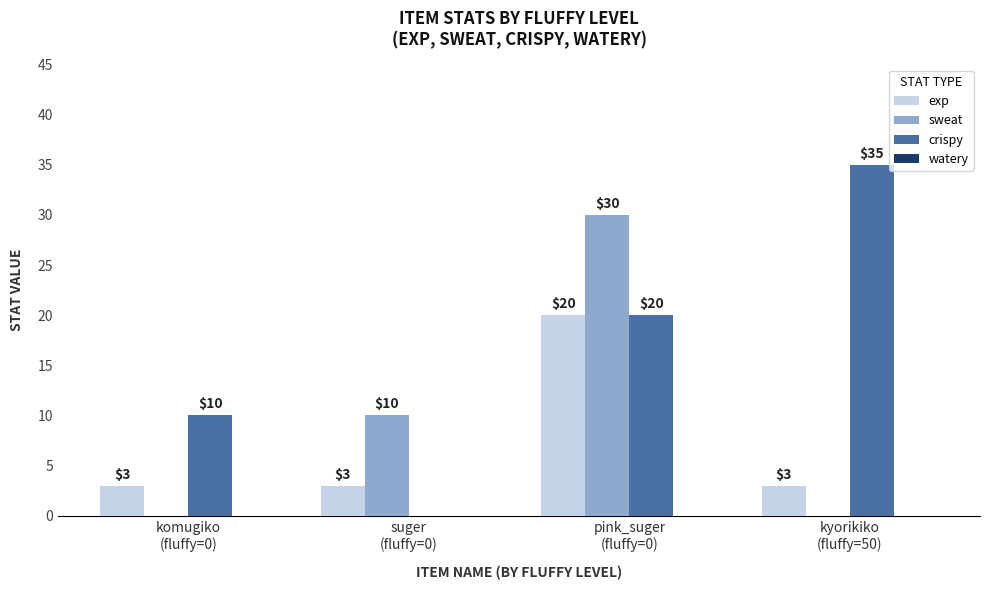

What is the highest value of the crispy series?

35